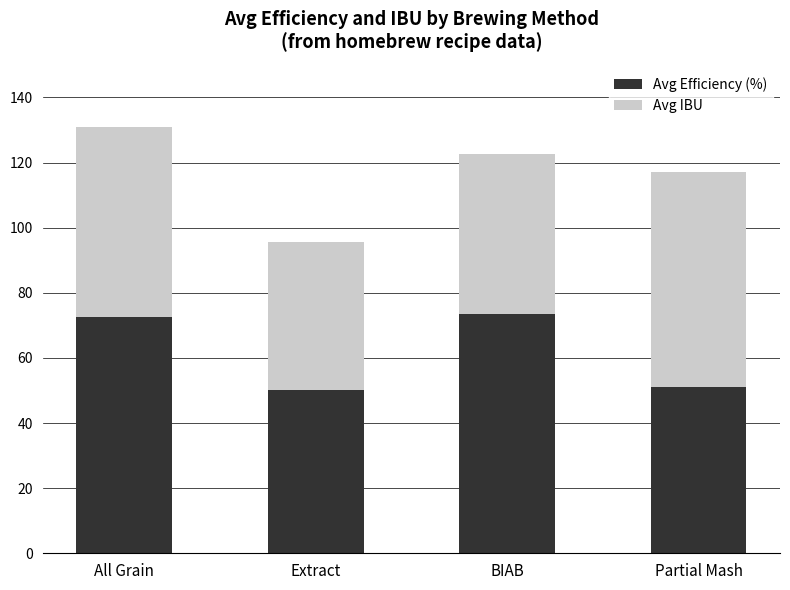

What is the sum of all Avg Efficiency (%) values?

247.1